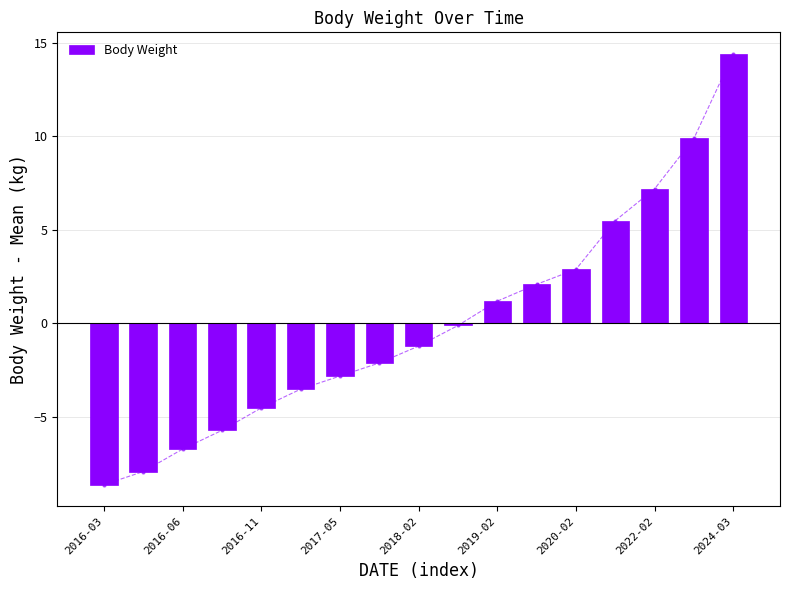

Which category has the lowest value in the Body Weight series?

2016-03